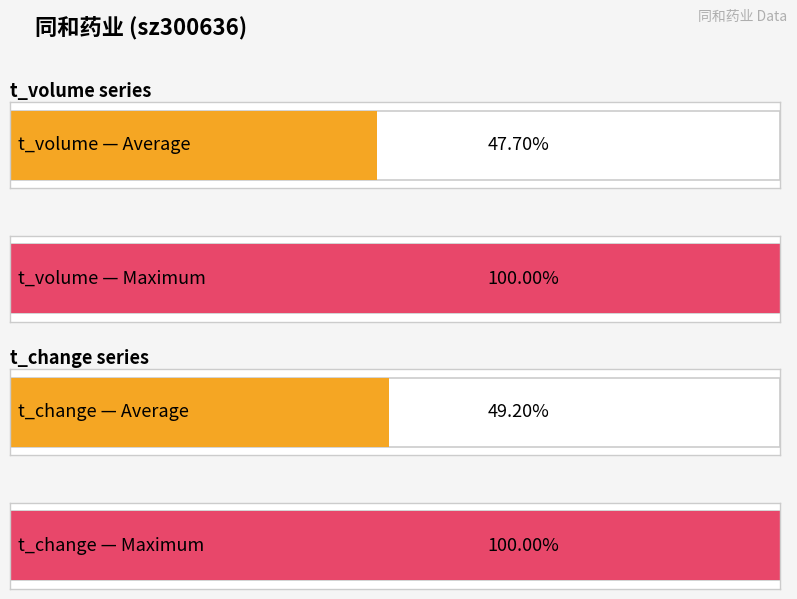

Is it true that t_volume equals 29344.0 at 2022-11-01?

False